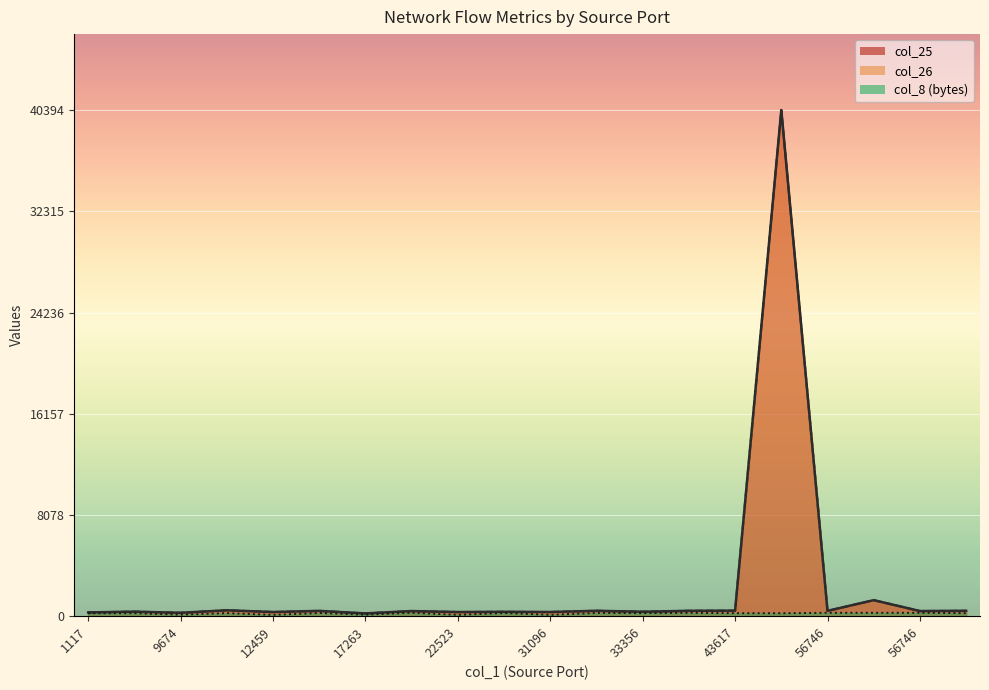

How many series are shown in this chart?

4